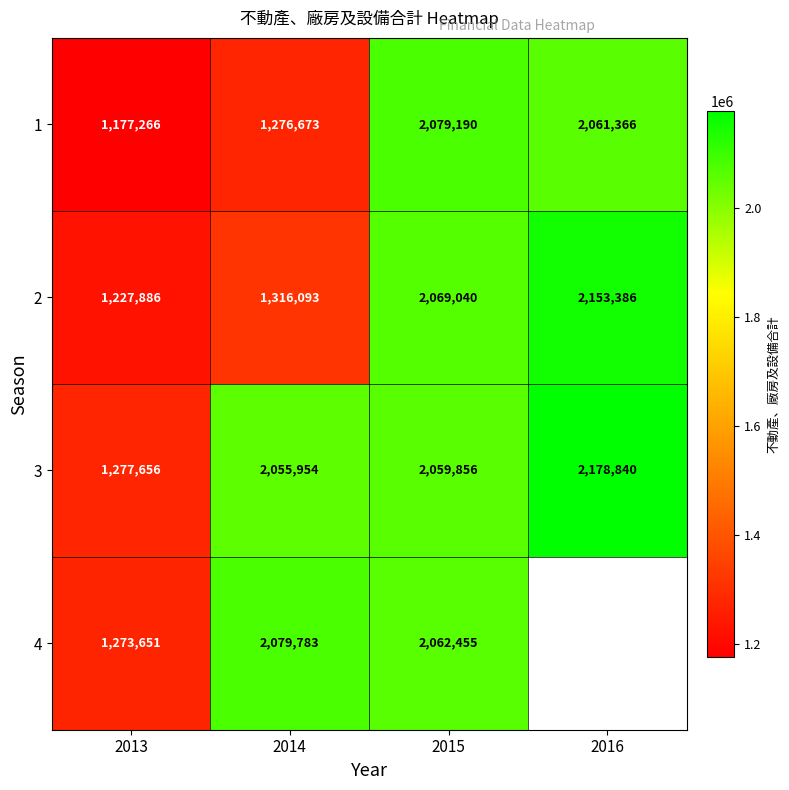

What is the total value across all series at 2015?

8270541